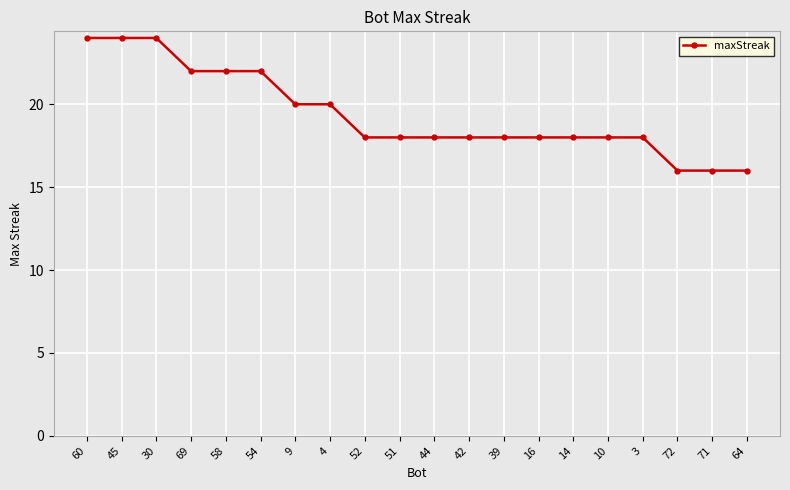

How many distinct data groups are displayed?

1